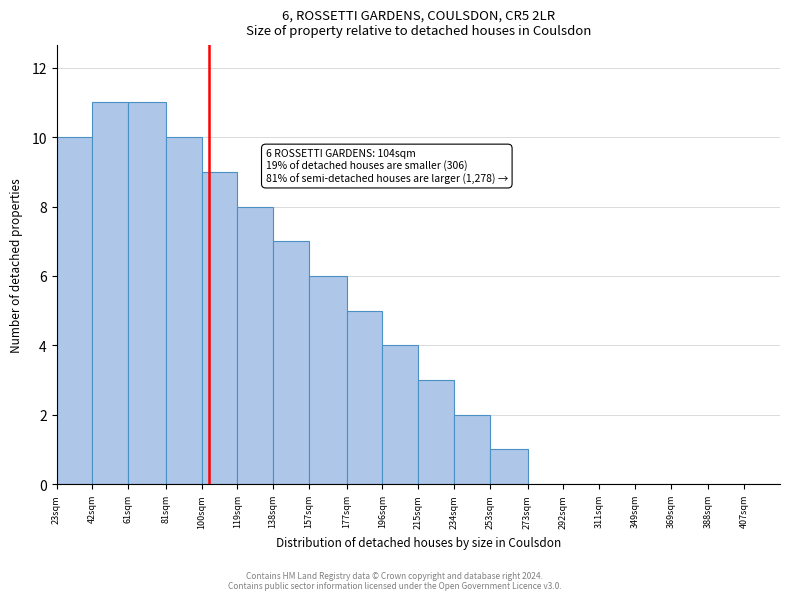

Reading right to left, list all the values displayed in this chart.

407sqm=0	388sqm=0	369sqm=0	349sqm=0	311sqm=0	292sqm=0	273sqm=0	253sqm=1	234sqm=2	215sqm=3	196sqm=4	177sqm=5	157sqm=6	138sqm=7	119sqm=8	100sqm=9	81sqm=10	61sqm=11	42sqm=11	23sqm=10